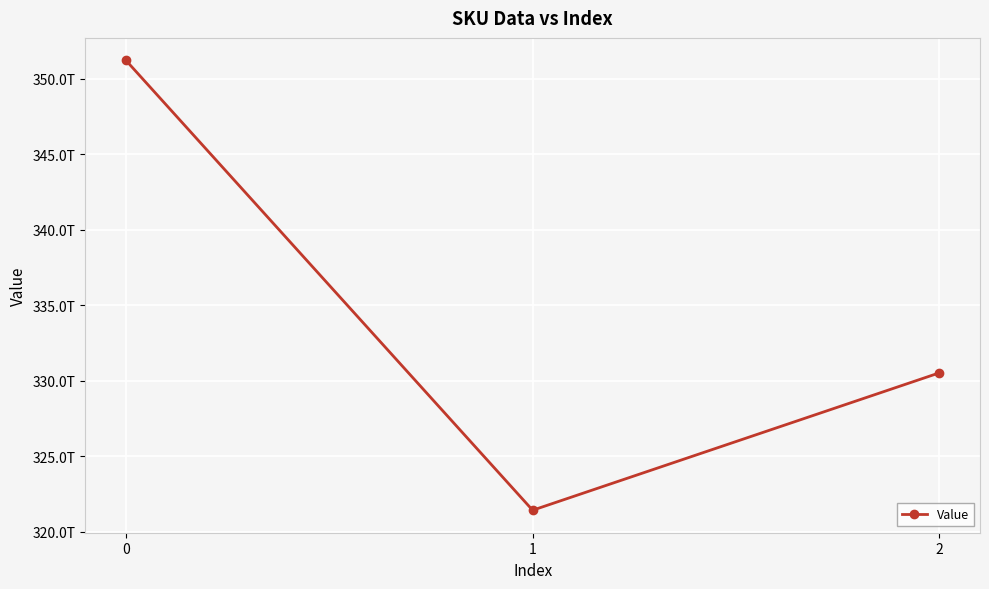

Does the chart have visible grid lines?

Yes